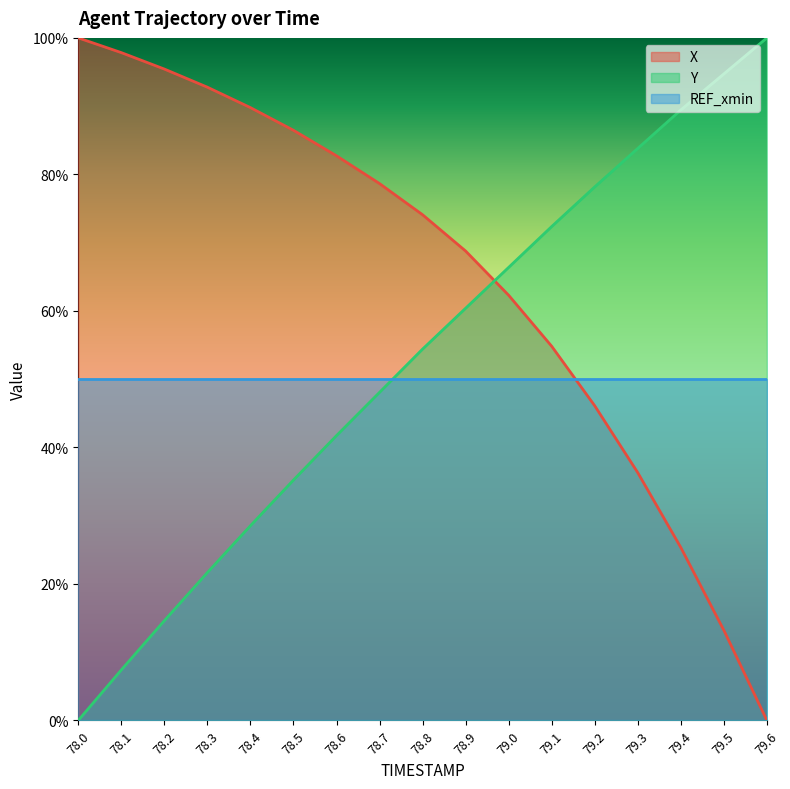

What is the difference between the X values at 79.5 and 78.6?

0.7